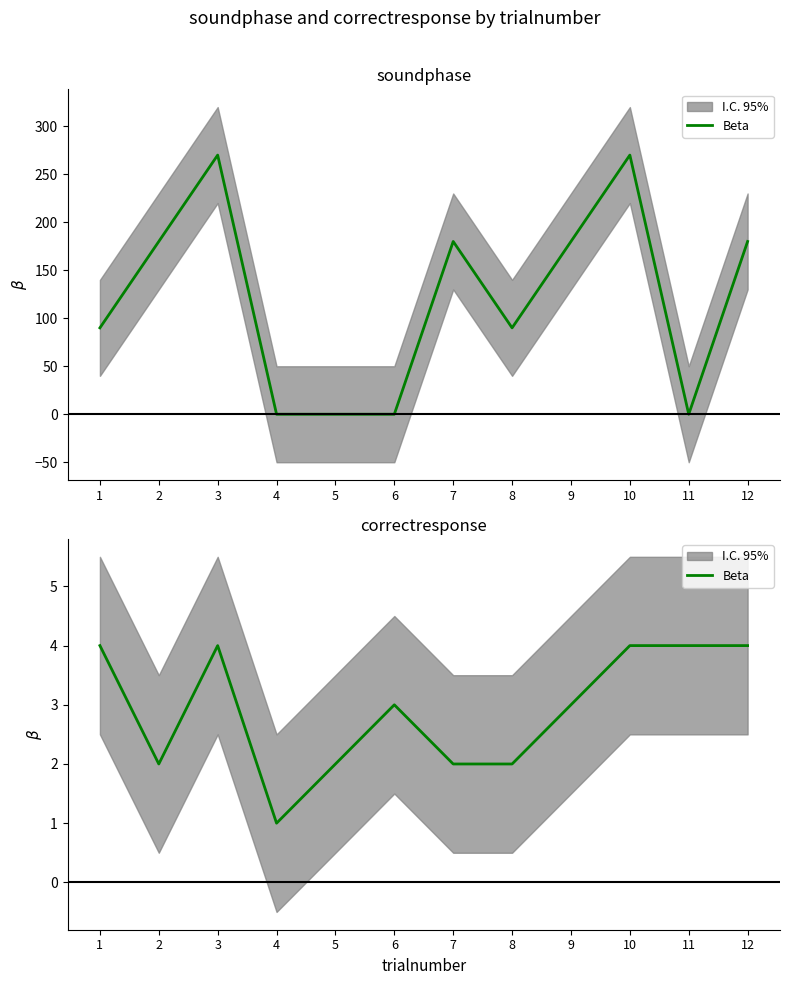

Is it true that the value at 3 is 4?

True